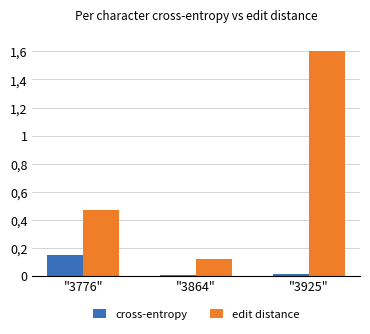

Is the value of cross-entropy at "3864" greater than the value of edit distance at "3925"?

No